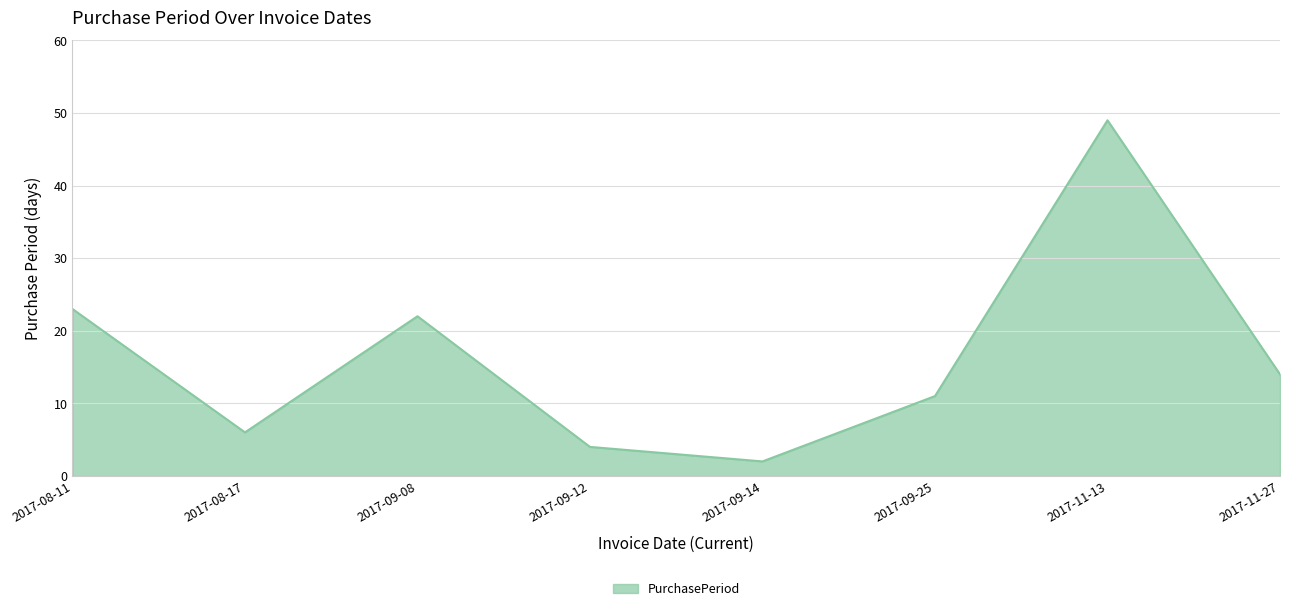

What is the difference between the values at 2017-09-25 and 2017-11-13?

38